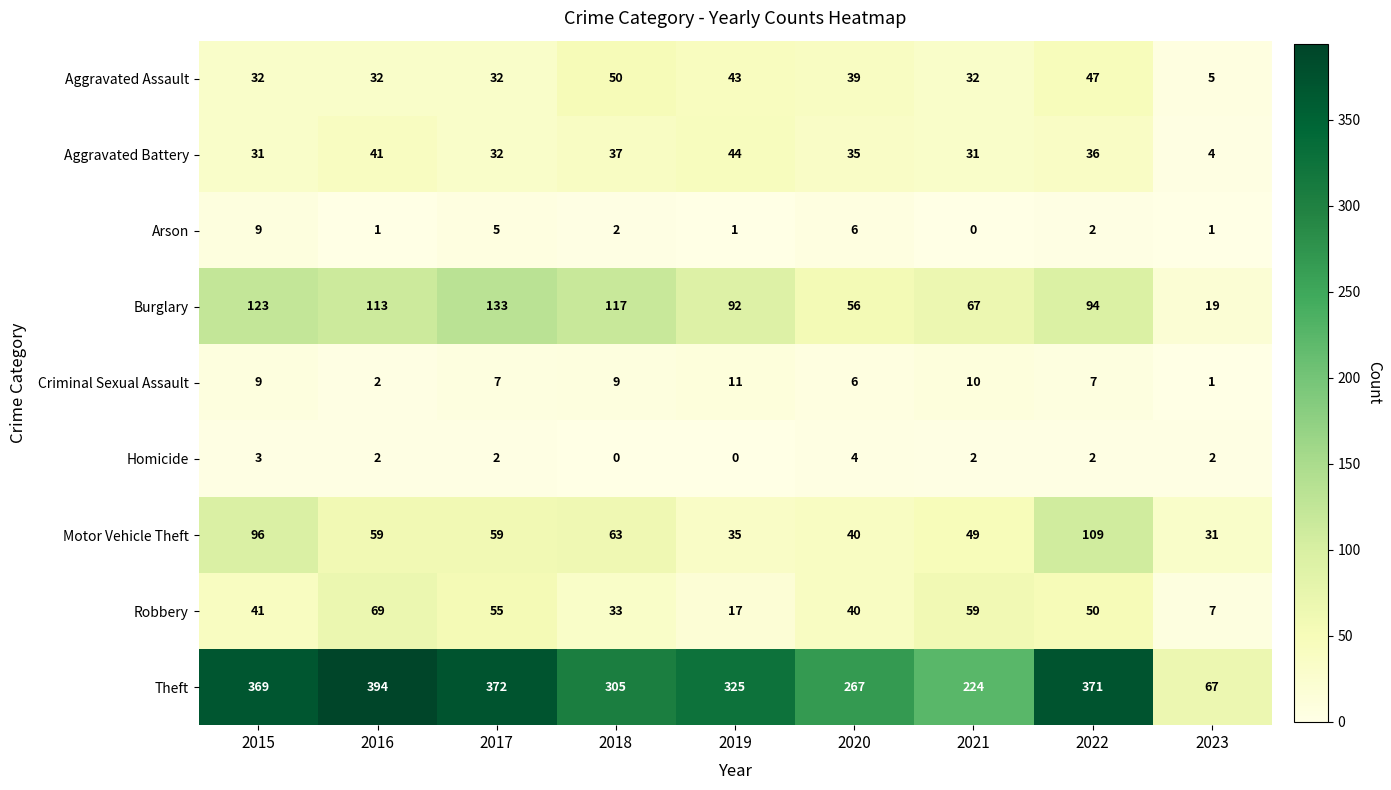

How many data points does each series have?

9